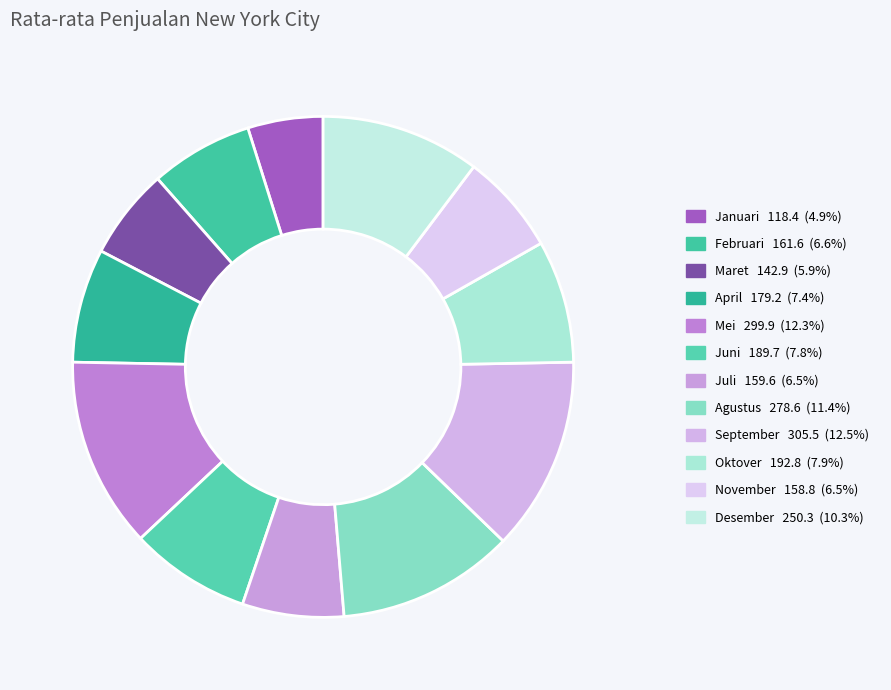

Count the number of slices in the pie.

12